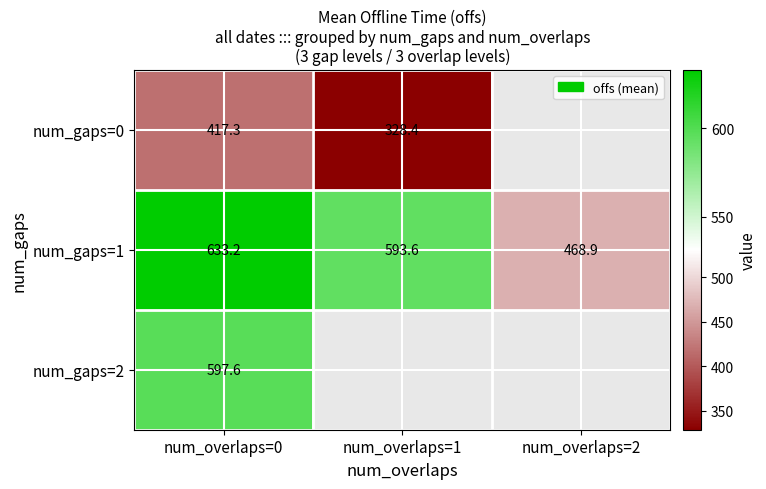

What is the average value of the num_gaps=1 series?

565.2